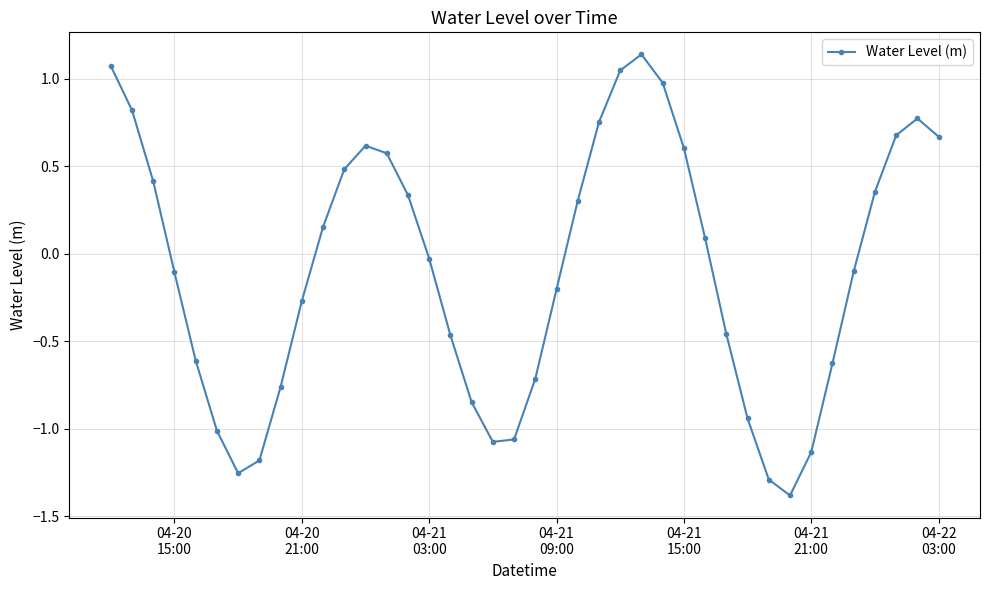

What is the sum of all values?

-3.7